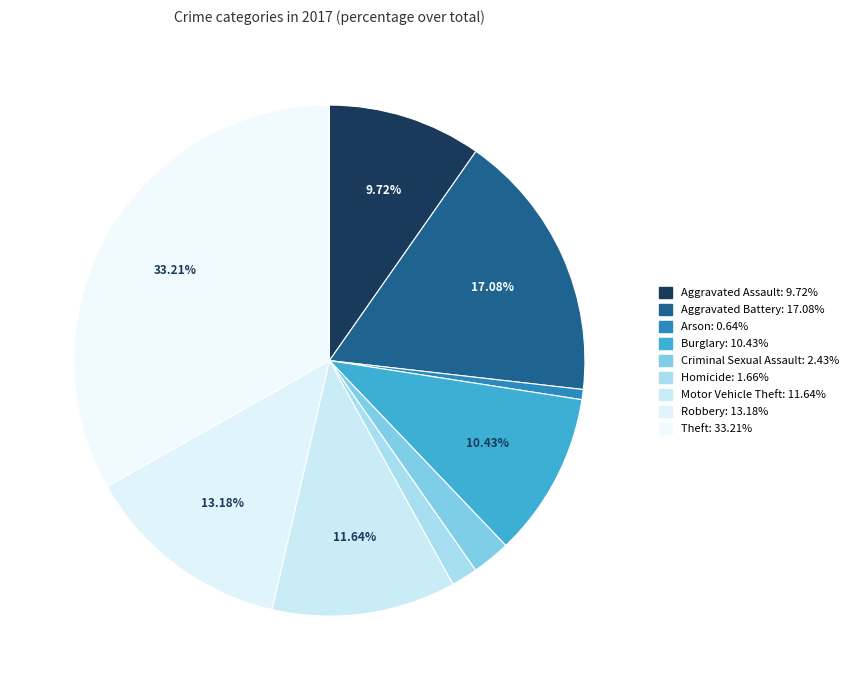

To the nearest percent, what is the combined percentage of Robbery and Arson?

14%